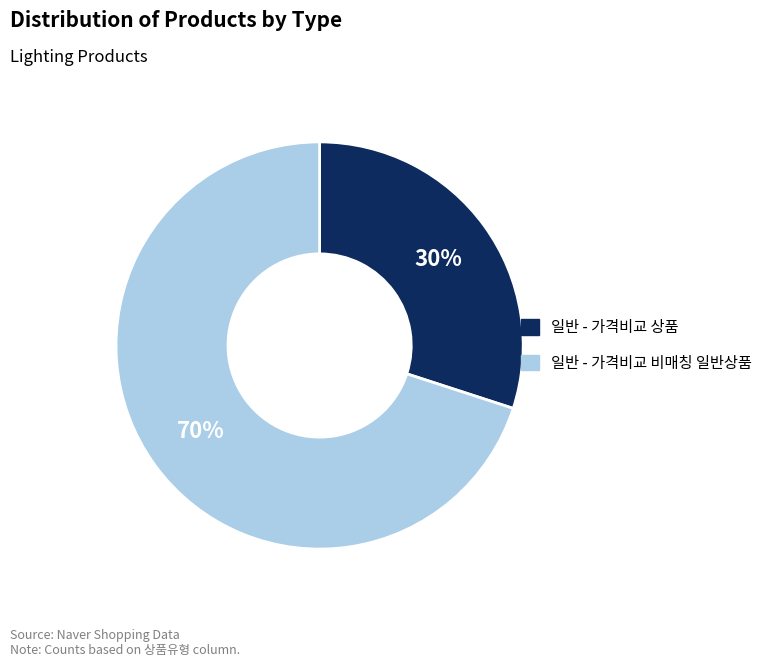

Count the number of slices in the pie.

2